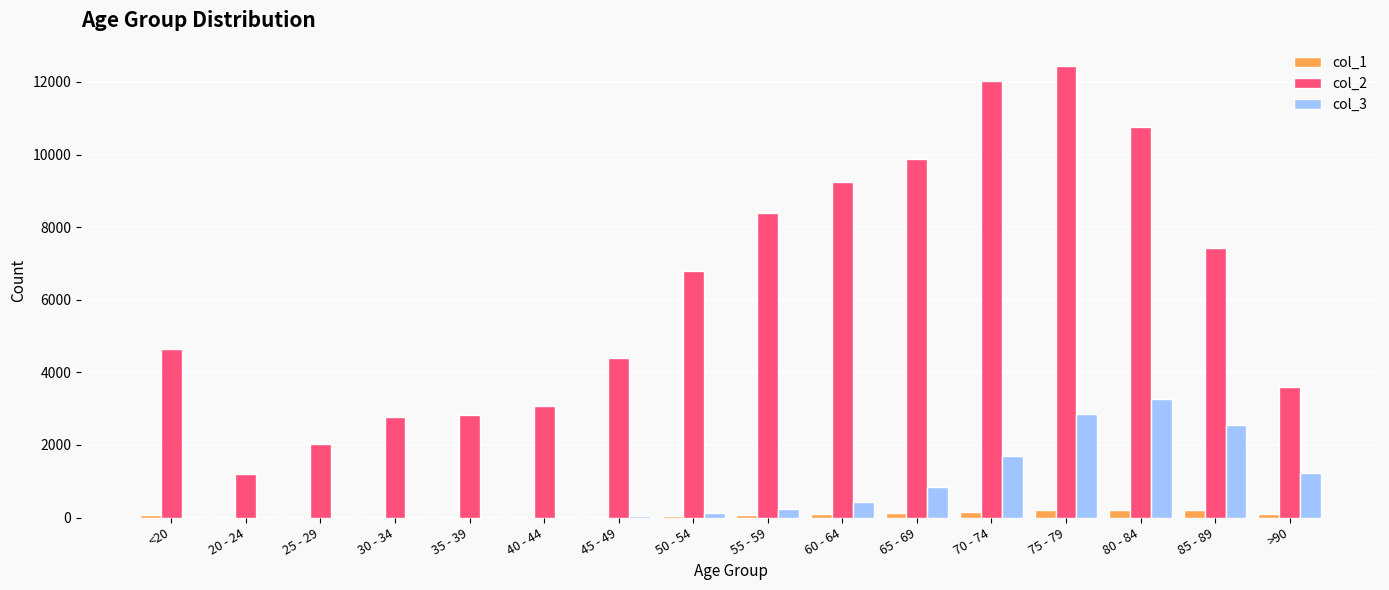

What value does the col_2 series have at >90, to the nearest 50?

3600